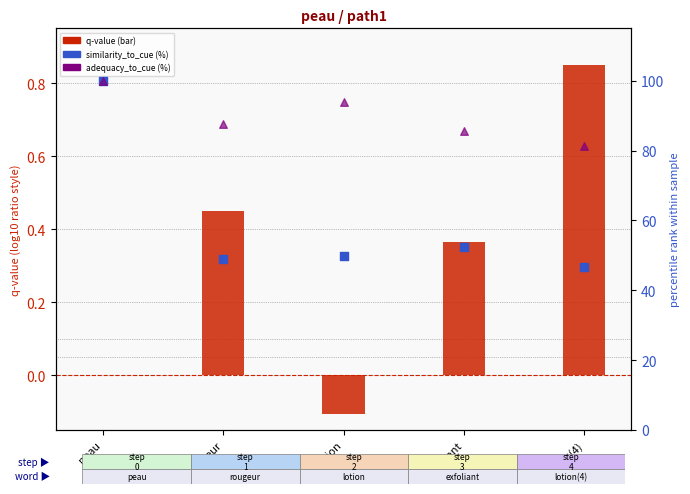

What are all the series names shown in the legend?

q-value, similarity_to_cue (%), adequacy_to_cue (%)